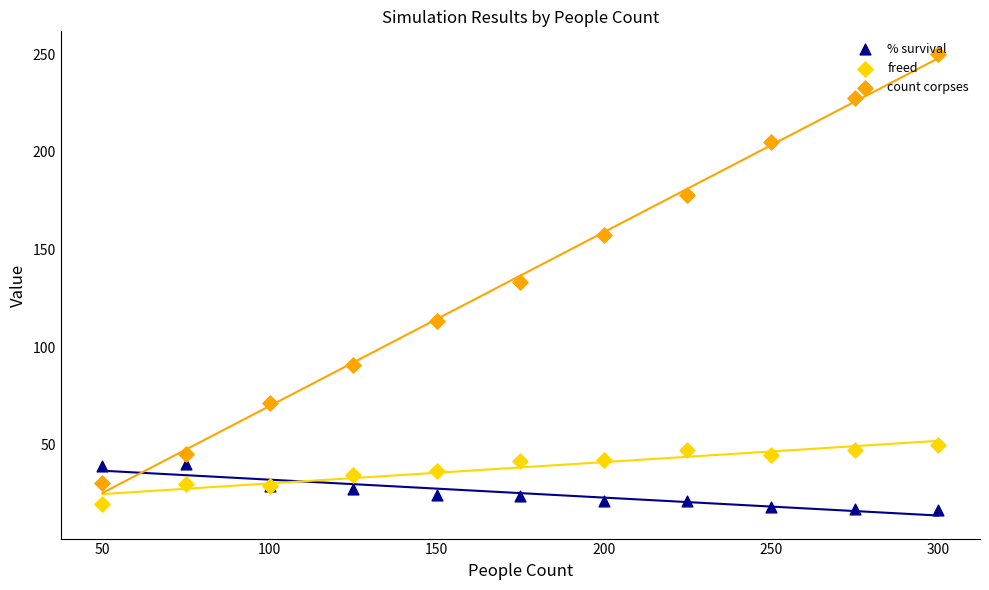

Which series has the largest total across all categories?

count corpses